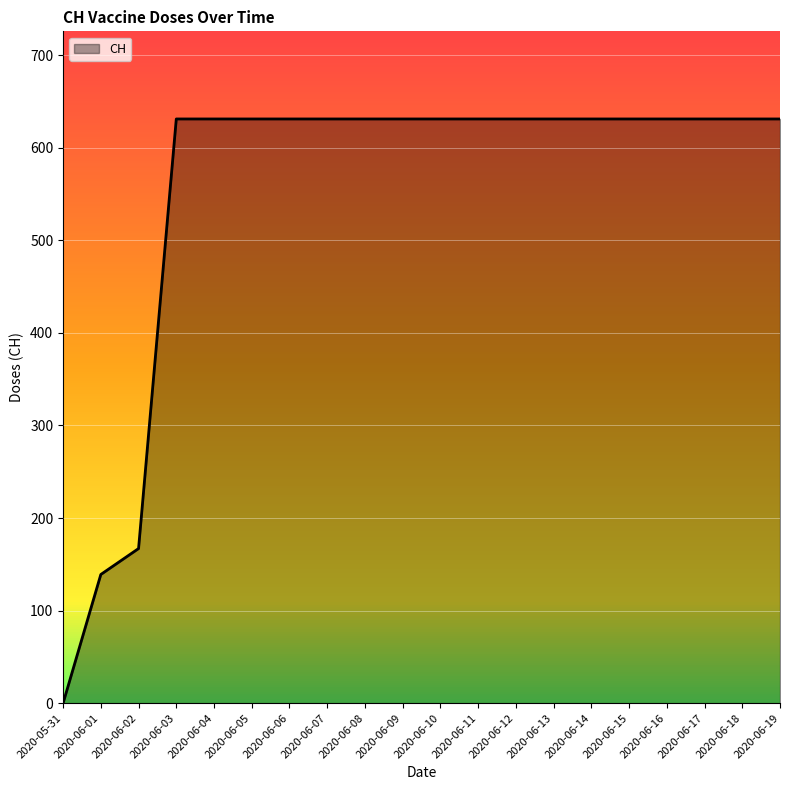

Reading left to right, transcribe all the data shown in this chart.

0	139	167	631	631	631	631	631	631	631	631	631	631	631	631	631	631	631	631	631